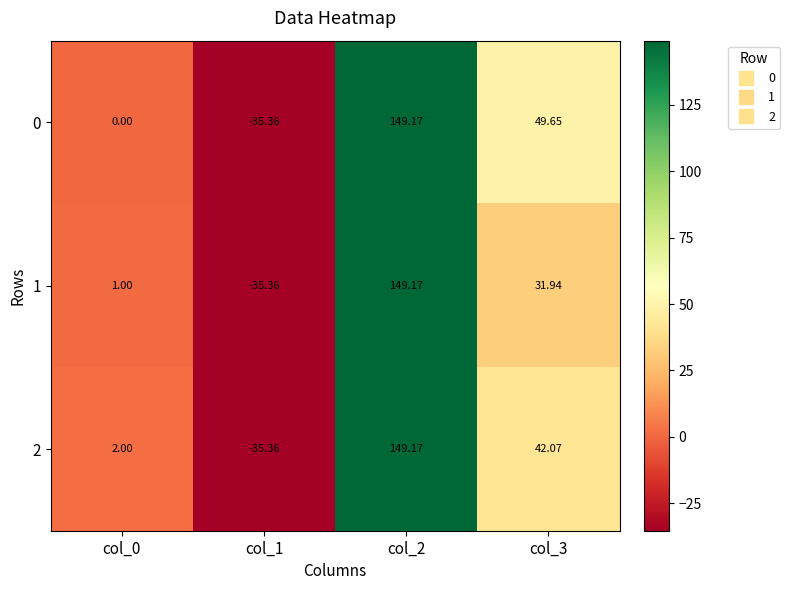

Is the value of 2 at col_0 greater than the value of 1 at col_3?

No